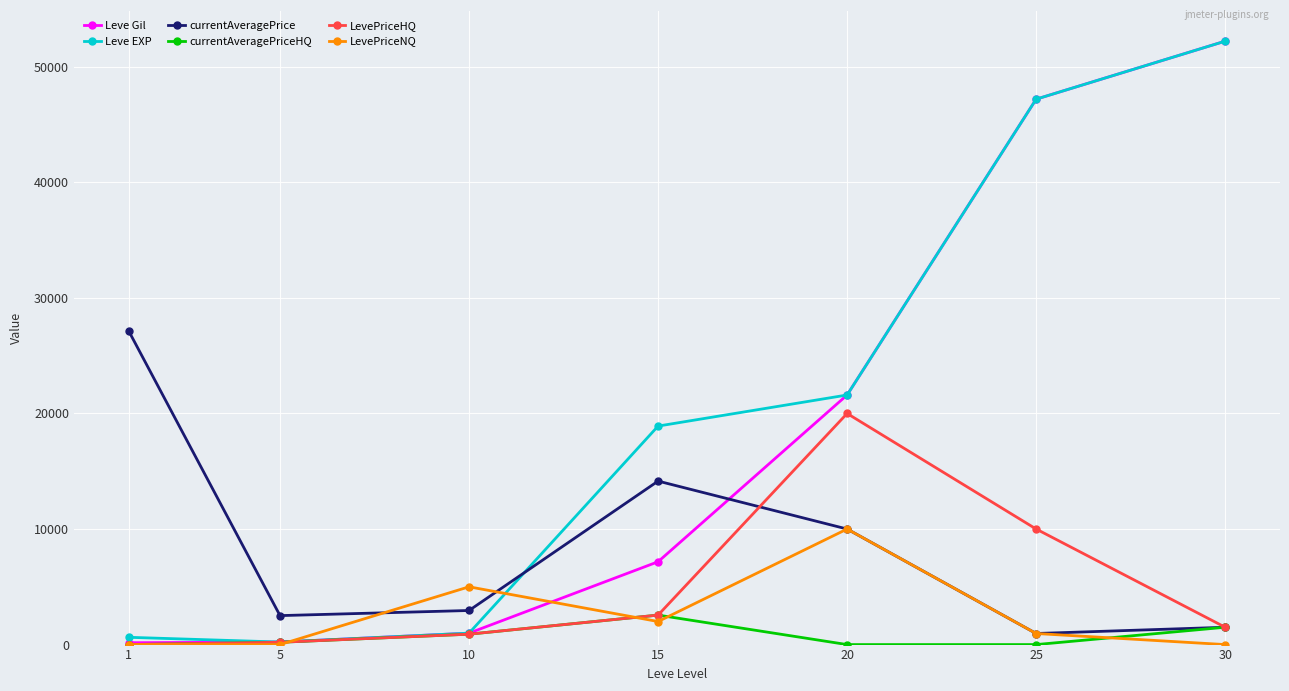

What is the total value across all series at 15?

47328